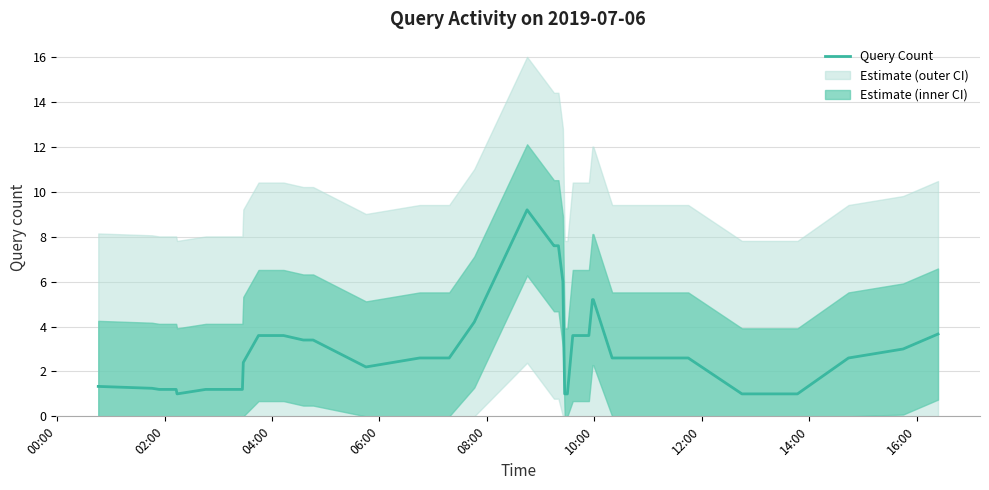

What is the maximum value for Query Count?

9.2